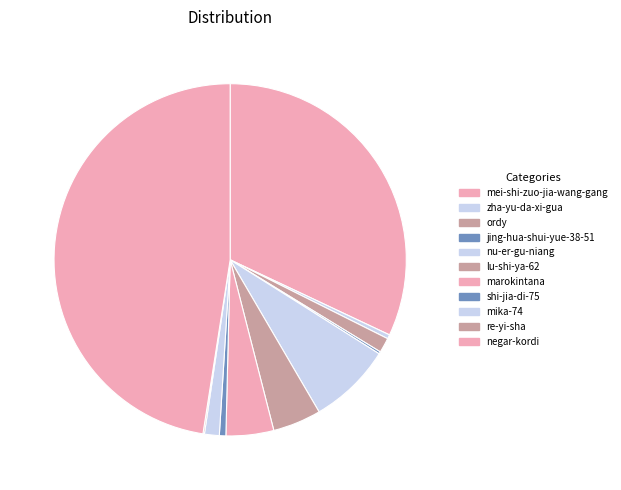

What is the smallest slice in the pie chart?

re-yi-sha